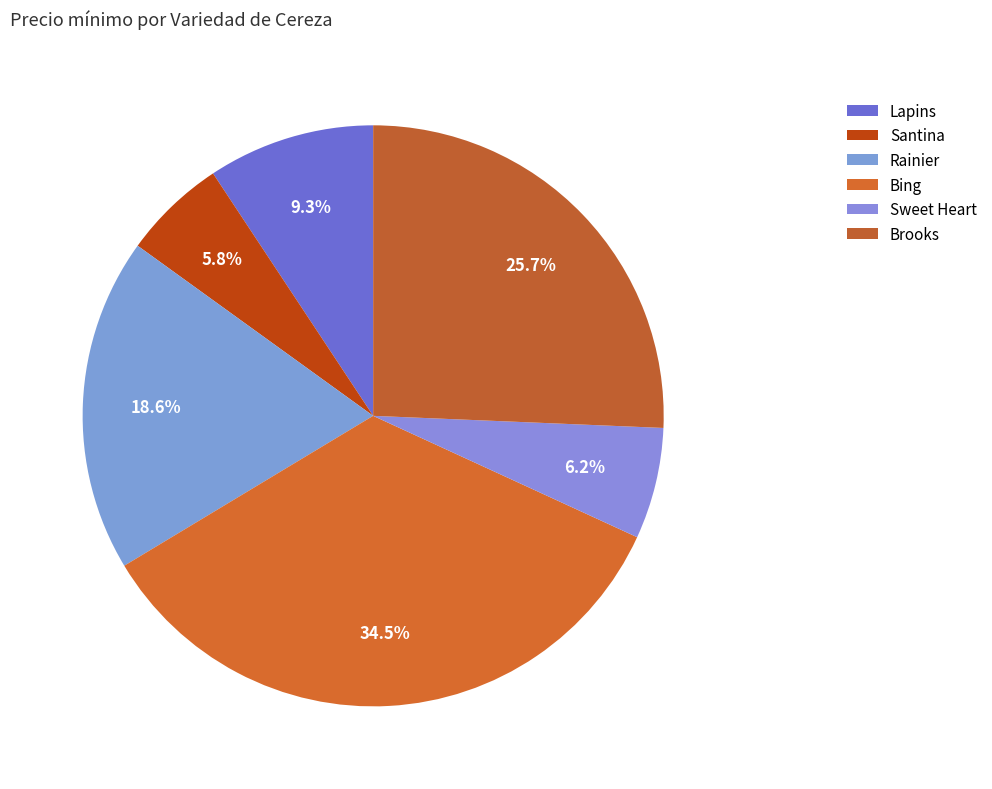

Does Lapins represent more than half of the total?

No